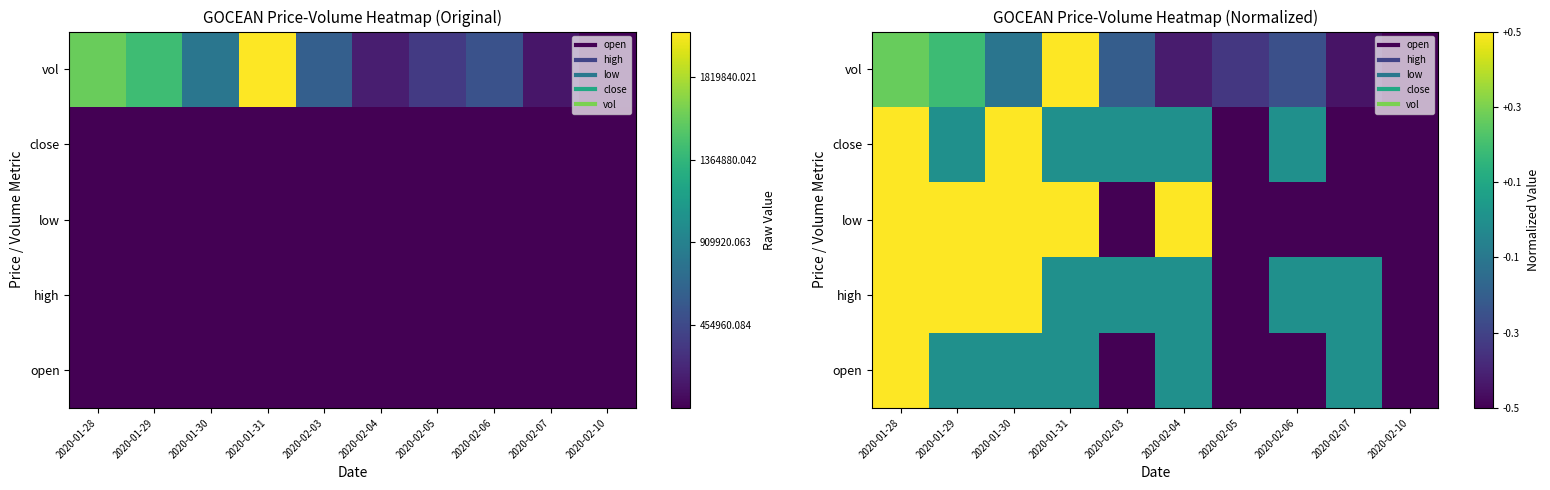

Where is low nearest to the value 0?

2020-02-03